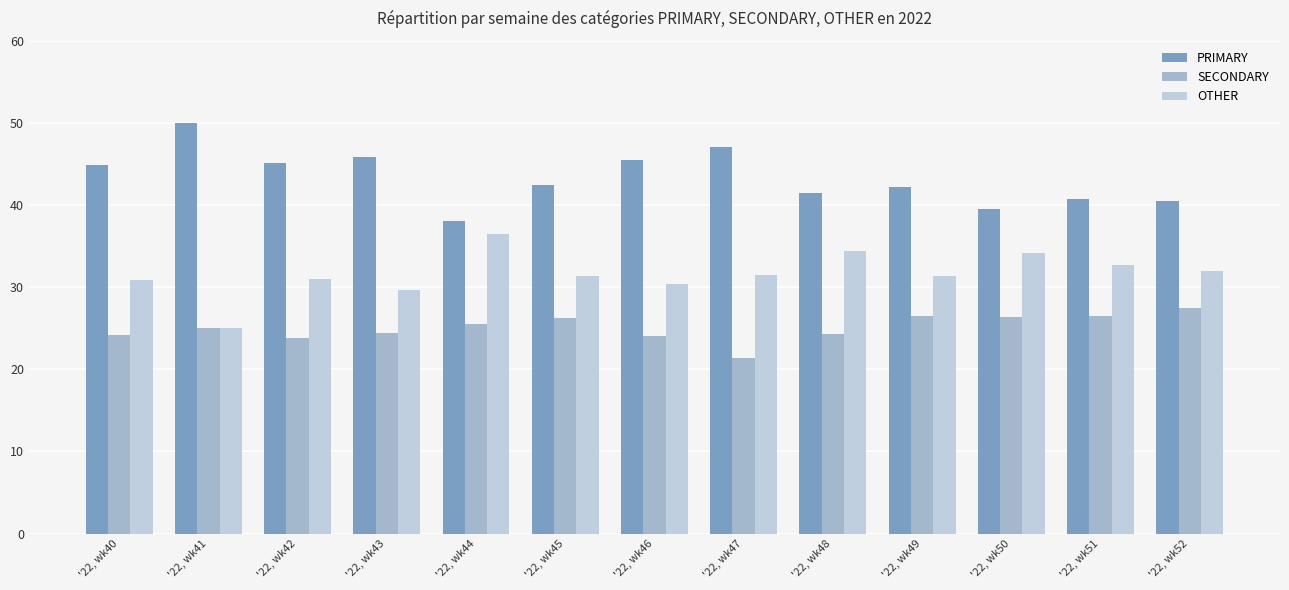

True or false: PRIMARY has a value of 45.8 at '22, wk43.

True